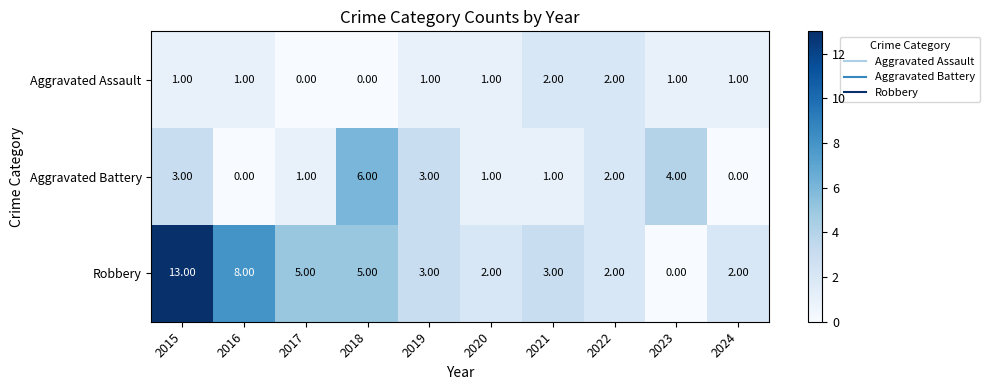

List the series in order of their overall mean, lowest first.

Aggravated Assault, Aggravated Battery, Robbery